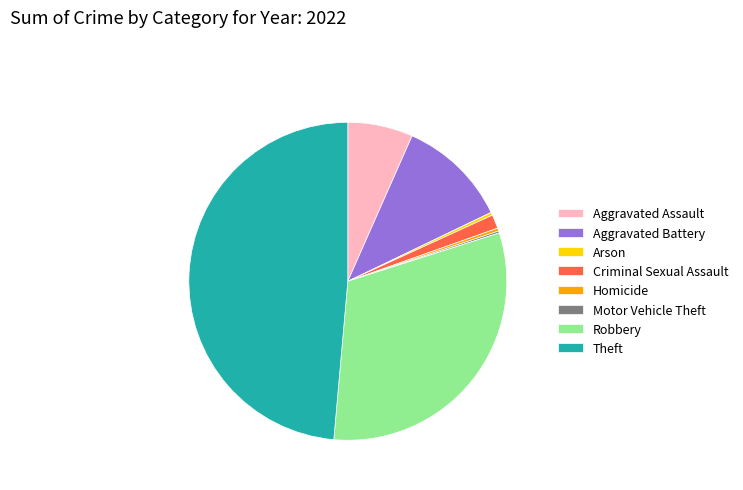

True or false: Homicide accounts for 0% of the total.

True